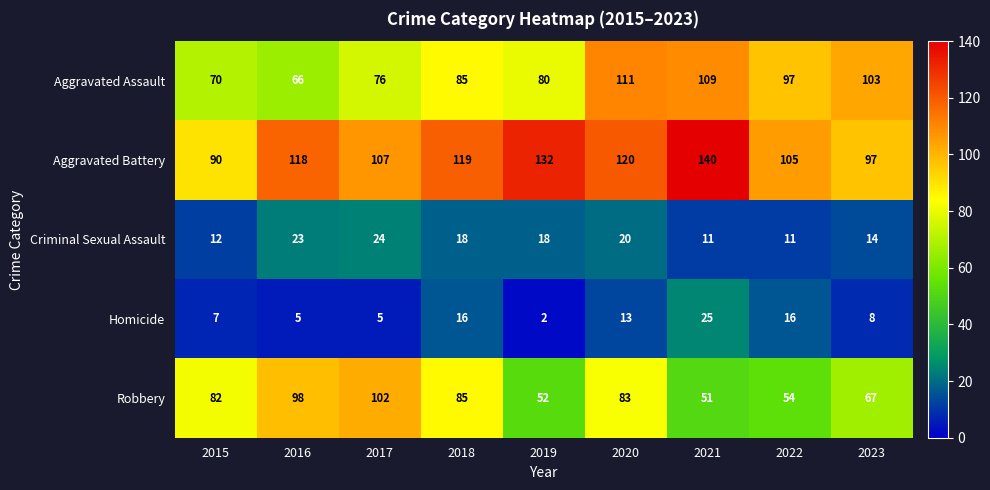

At how many categories does at least one series exceed 102?

8